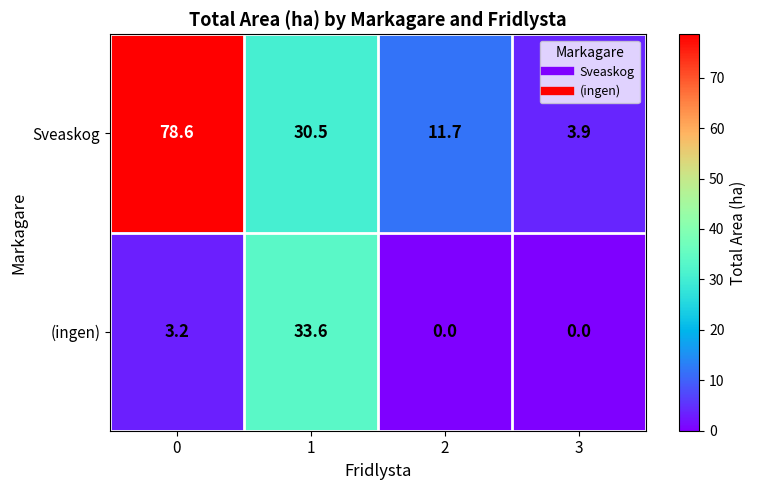

Which series has the widest spread of values?

Sveaskog